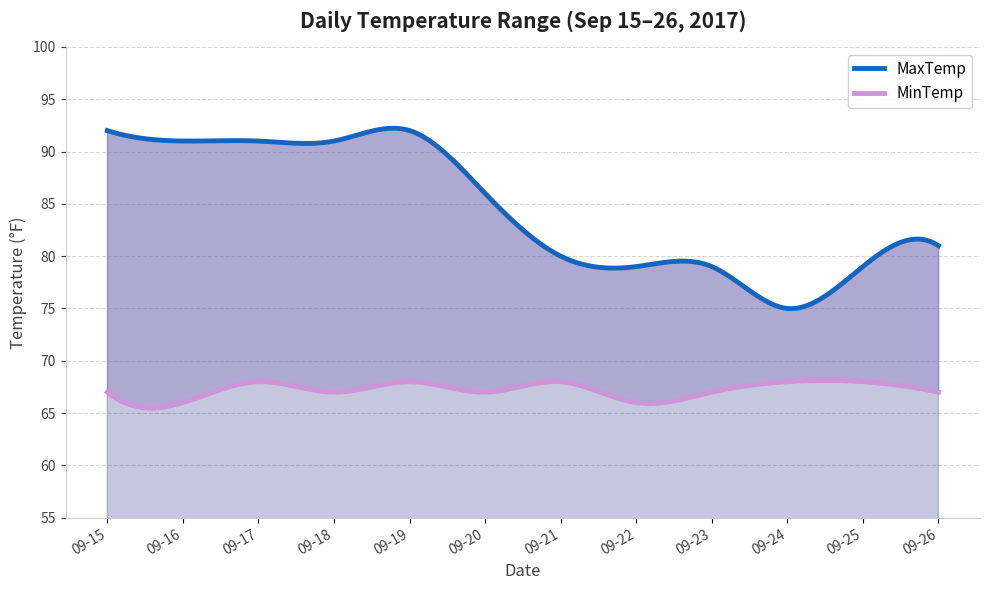

What is the difference between the highest and lowest values at 09-16?

25